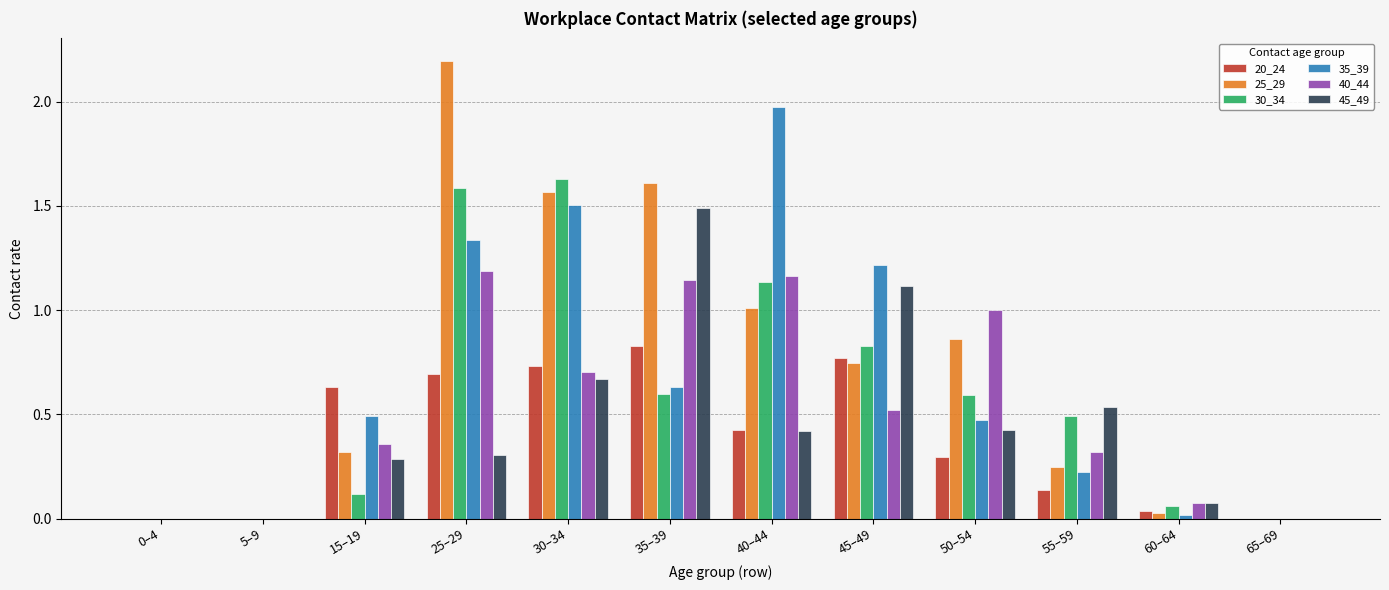

Are the bars grouped side by side (vs. stacked)?

Yes